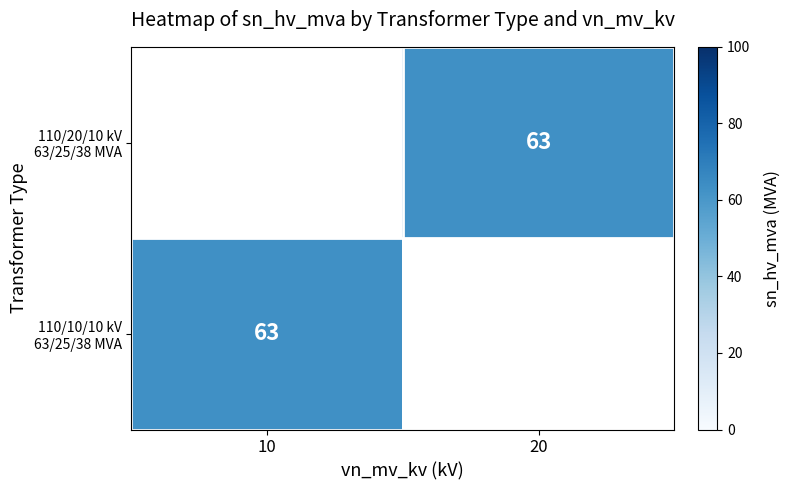

Rank the series at 10 from highest to lowest value.

110/20/10 kV 63/25/38 MVA, 110/10/10 kV 63/25/38 MVA